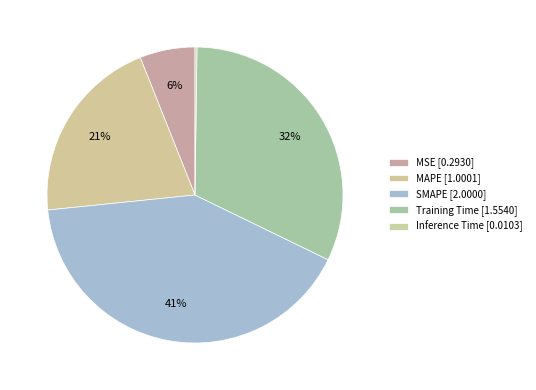

True or false: Training Time accounts for 22% of the total.

False